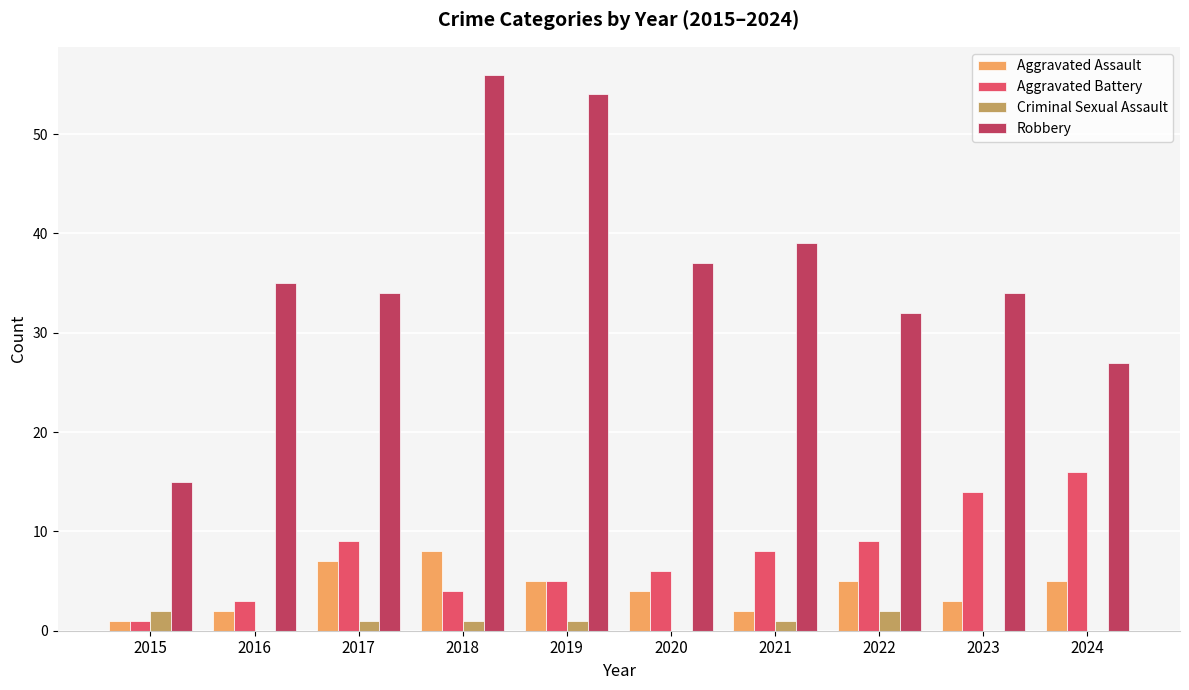

What is the maximum value for Aggravated Battery?

16